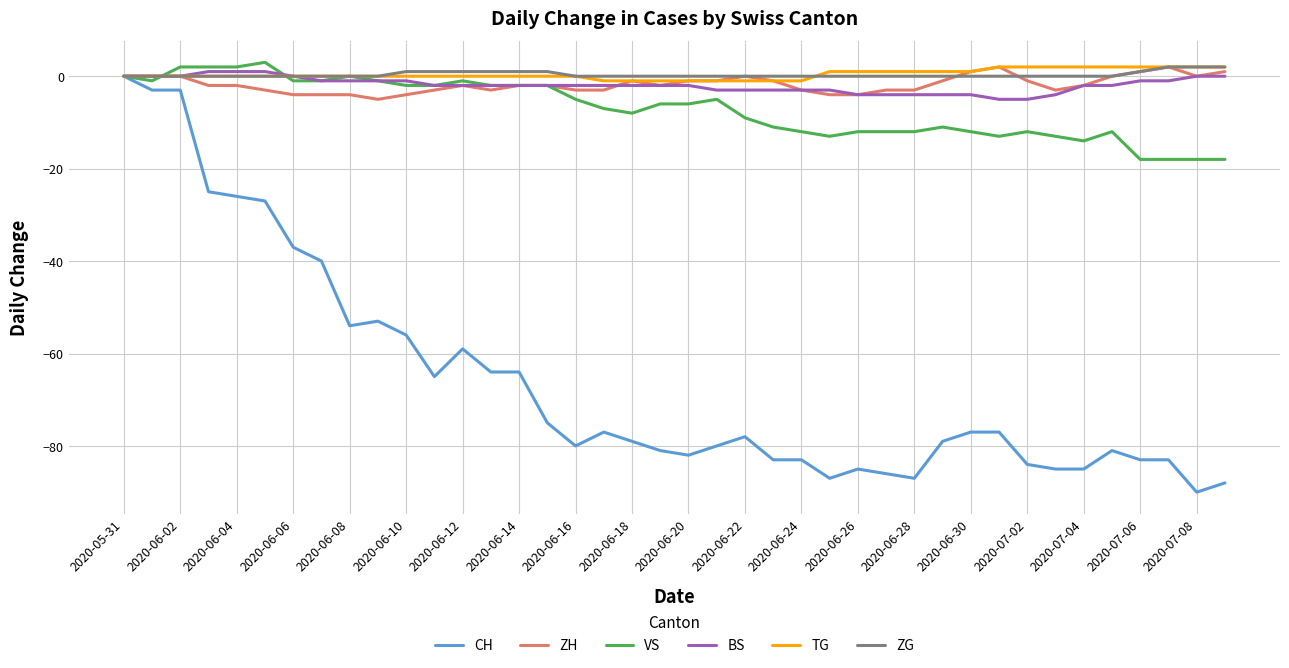

What is the maximum value shown in the chart?

3